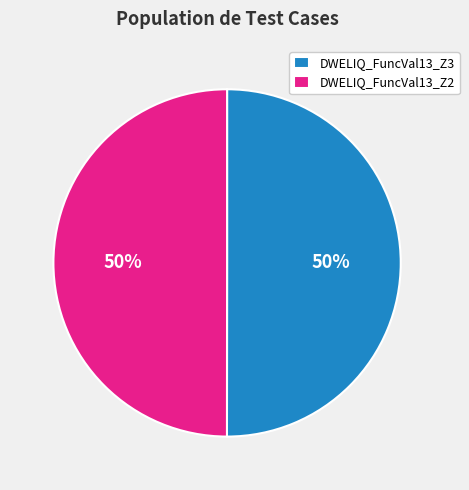

What is the ratio of the value at DWELIQ_FuncVal13_Z2 to the value at DWELIQ_FuncVal13_Z3?

1.0